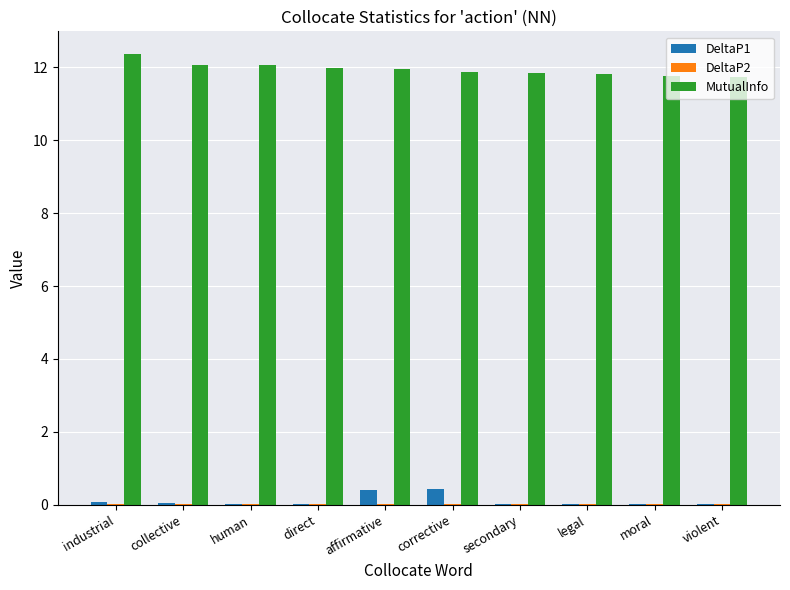

Is it true that MutualInfo equals 11.7 at violent?

True